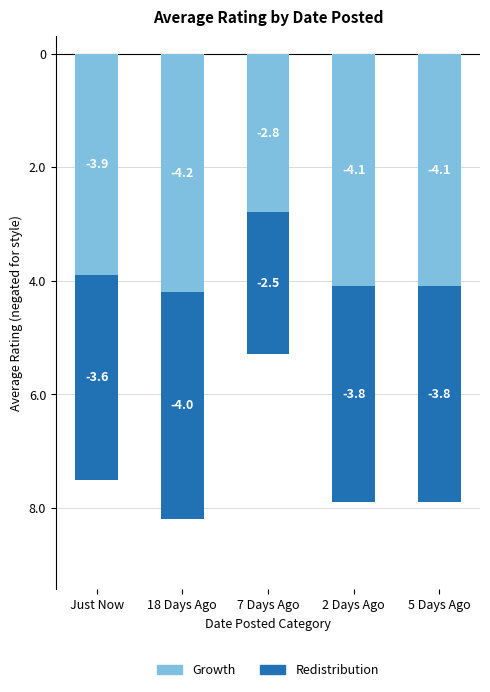

Which series has the largest range (max minus min)?

Redistribution